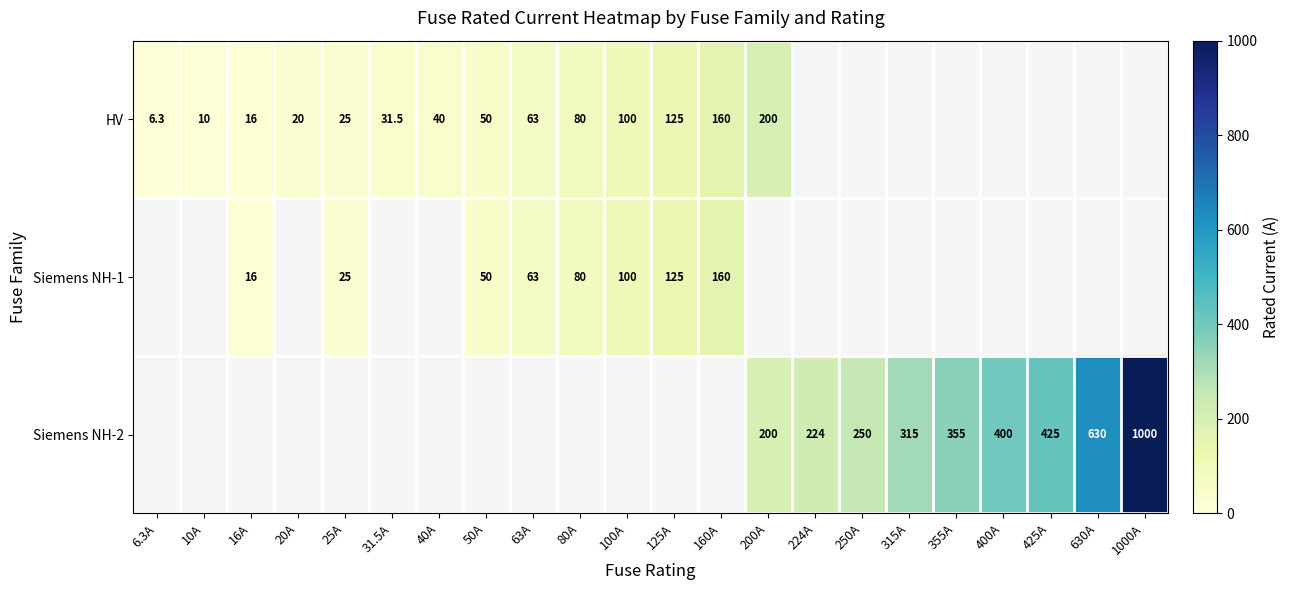

The Siemens NH-2 series shows 201.4 at 425A. True or false?

False